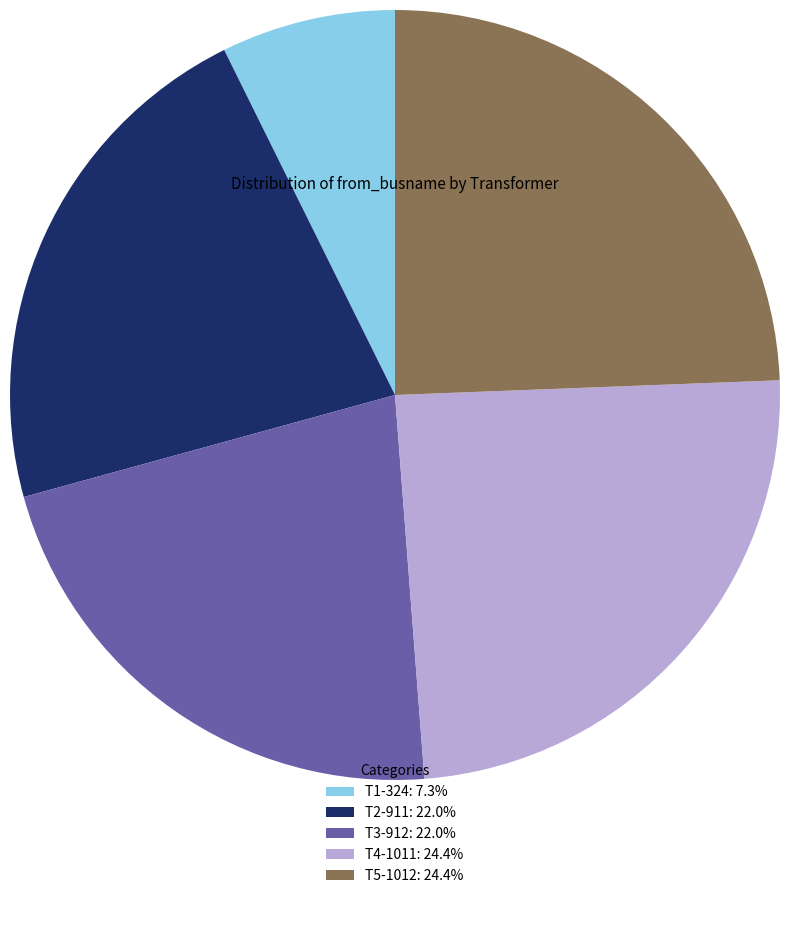

How many slices are in this pie chart?

5